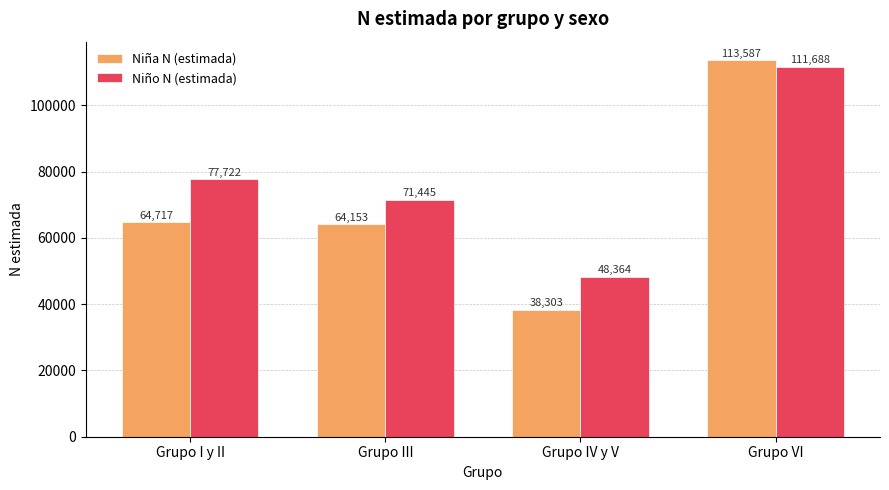

List the series in order of their overall mean, lowest first.

Niña N (estimada), Niño N (estimada)